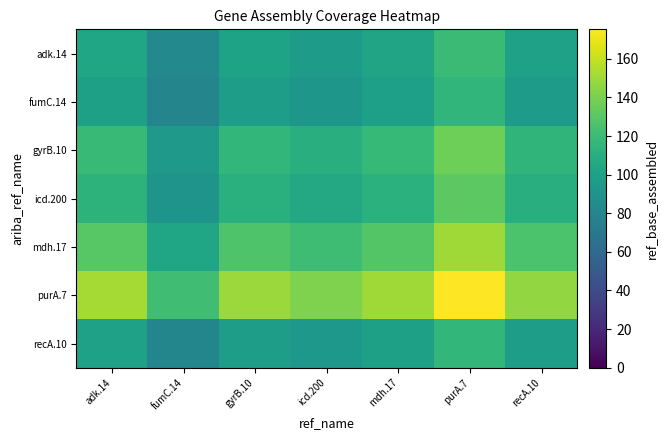

Which series has the largest range (max minus min)?

purA.7